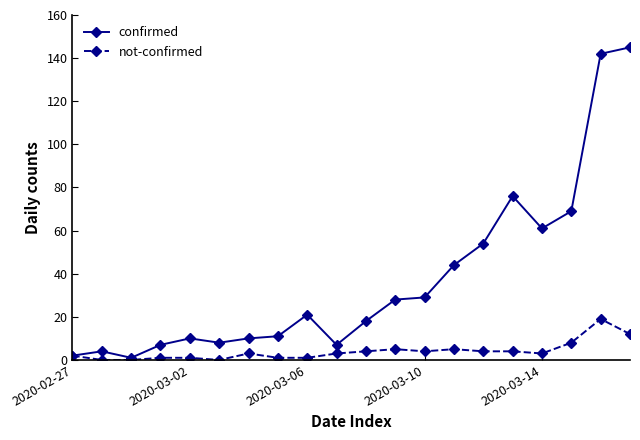

Which series has the largest total across all categories?

confirmed